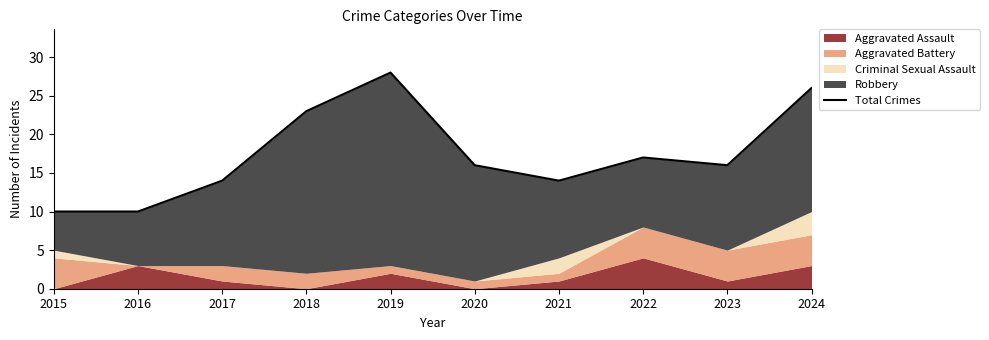

Does the chart display data point markers on the line(s)?

No